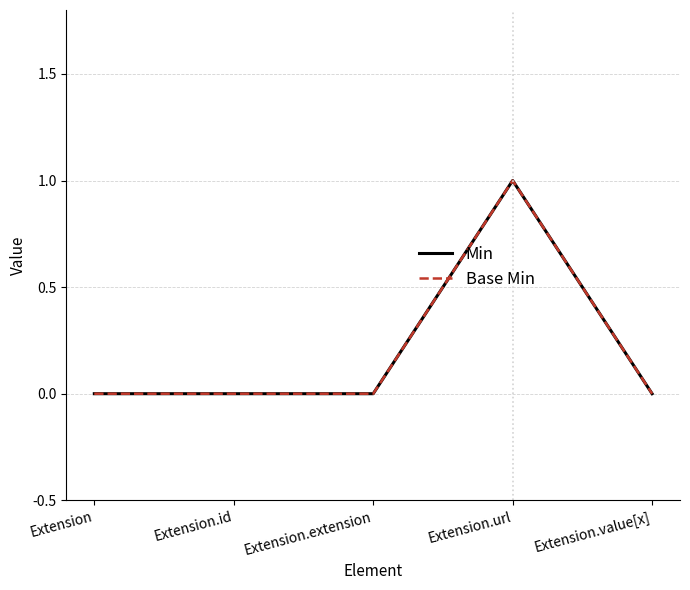

Does the chart display data point markers on the line(s)?

No